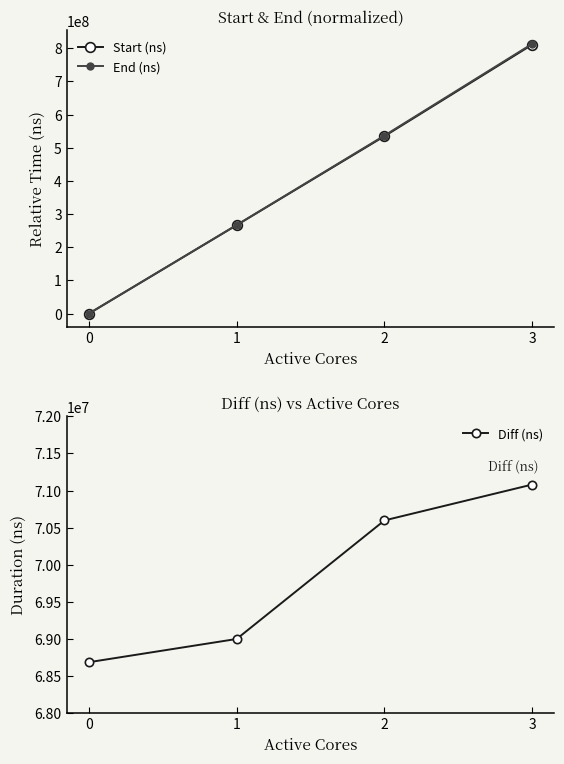

What is the difference between the second highest and minimum values in the Start (ns) series?

535080093